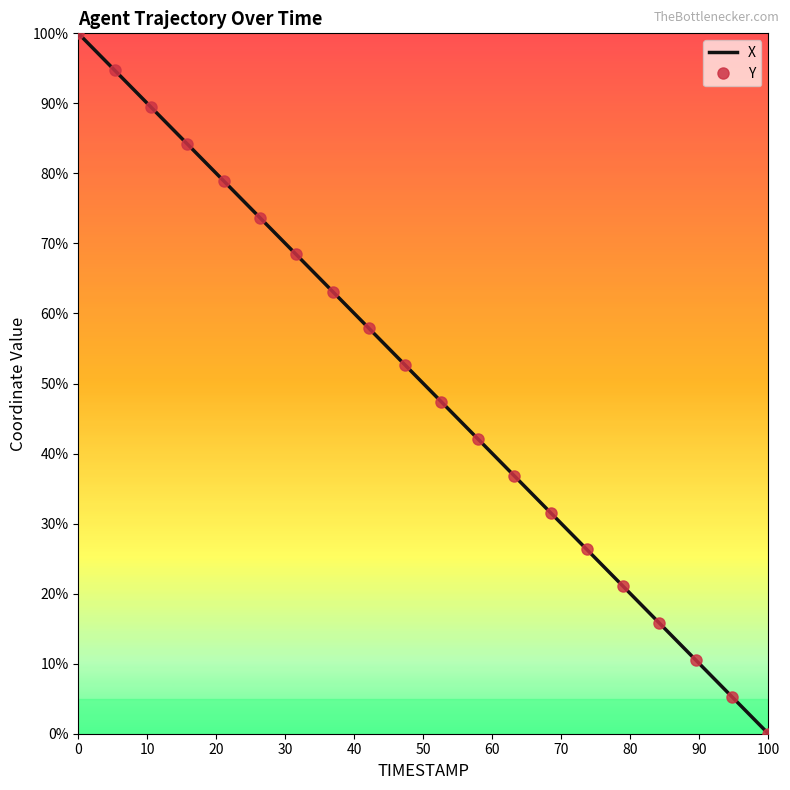

Which series has the largest total across all categories?

X